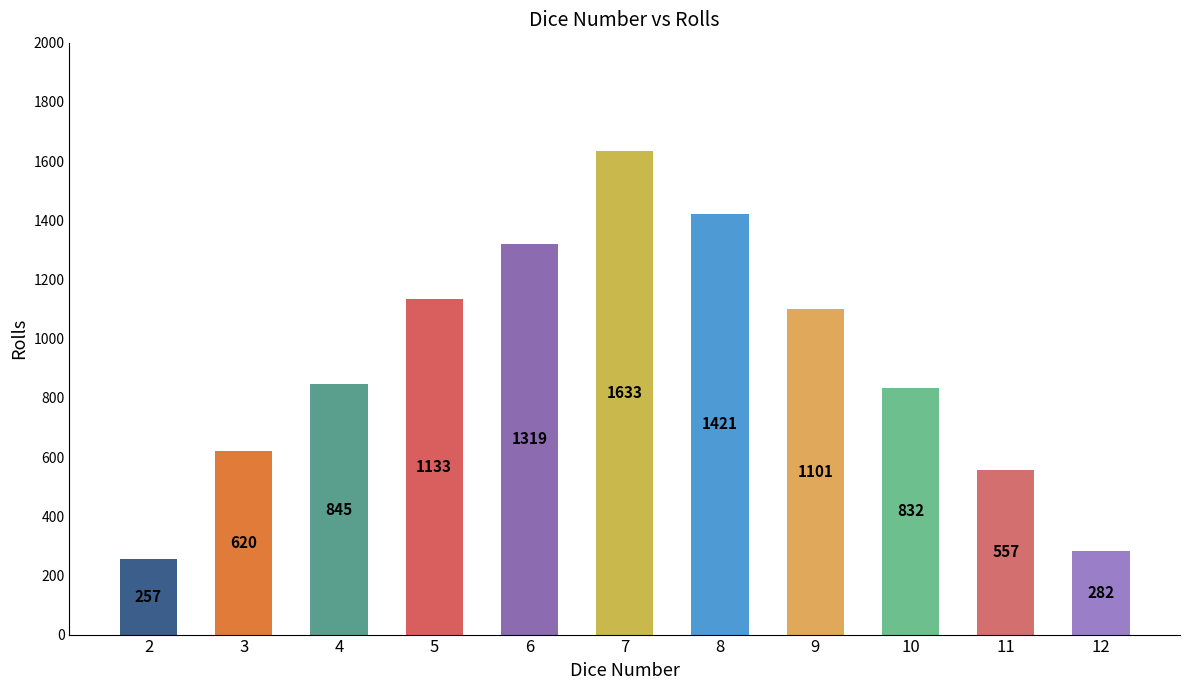

Reading left to right, list all the values displayed in this chart.

2=257	3=620	4=845	5=1133	6=1319	7=1633	8=1421	9=1101	10=832	11=557	12=282